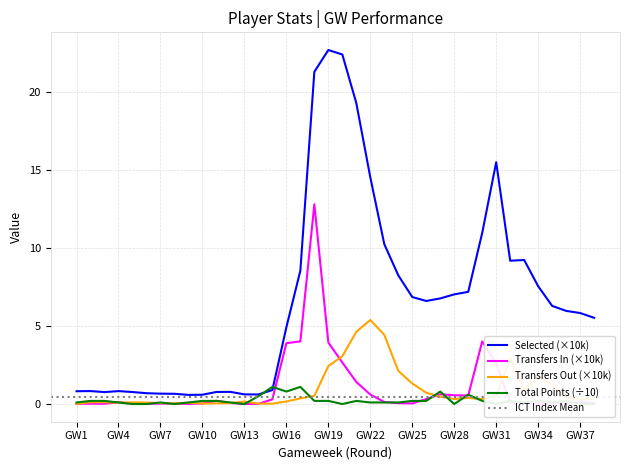

True or false: Transfers In (×10k) and Selected (×10k) intersect in this chart.

False